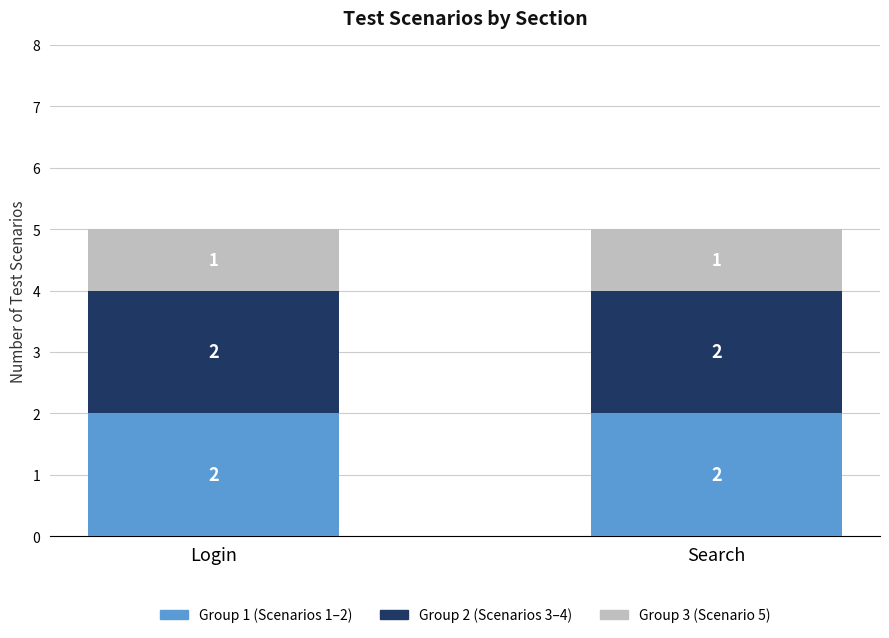

The Group 1 (Scenarios 1–2) series shows 2 at Login. True or false?

True